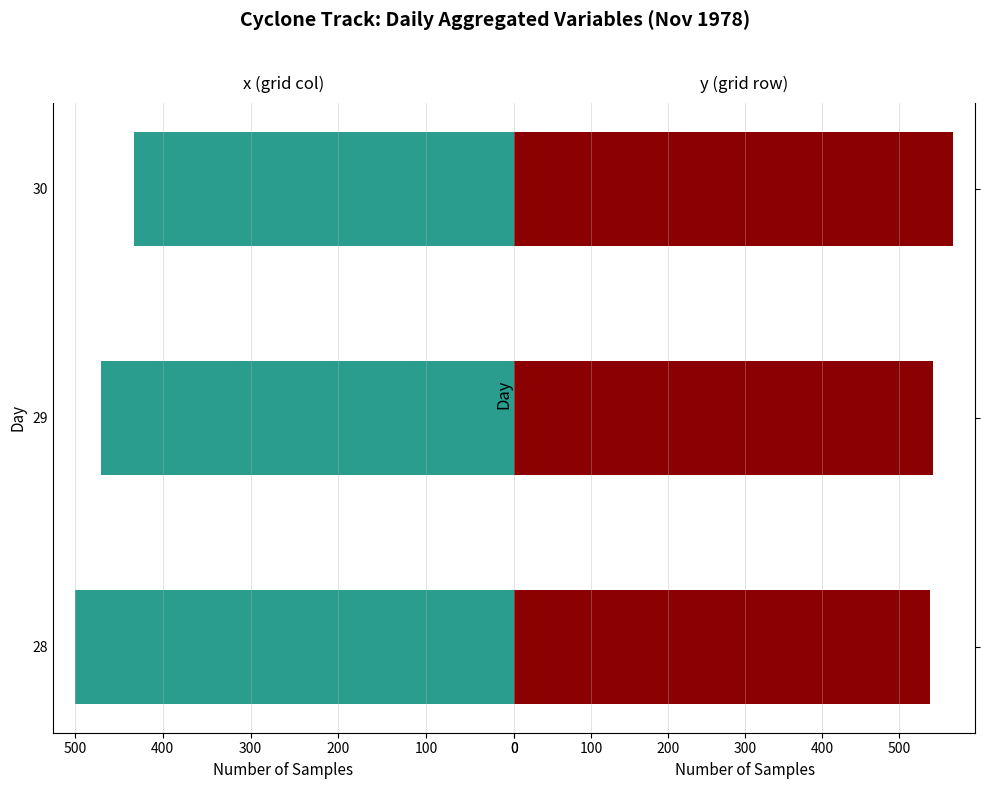

What is the value of the y (grid row) bar at the 3rd from the left?

570